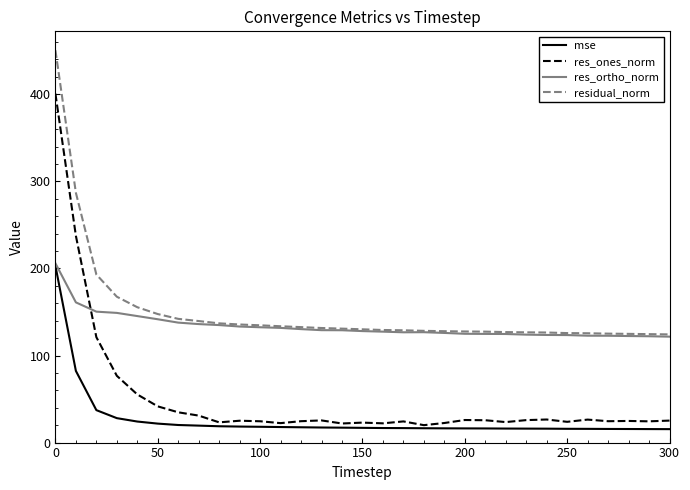

What is the maximum value shown in the chart?

450.6